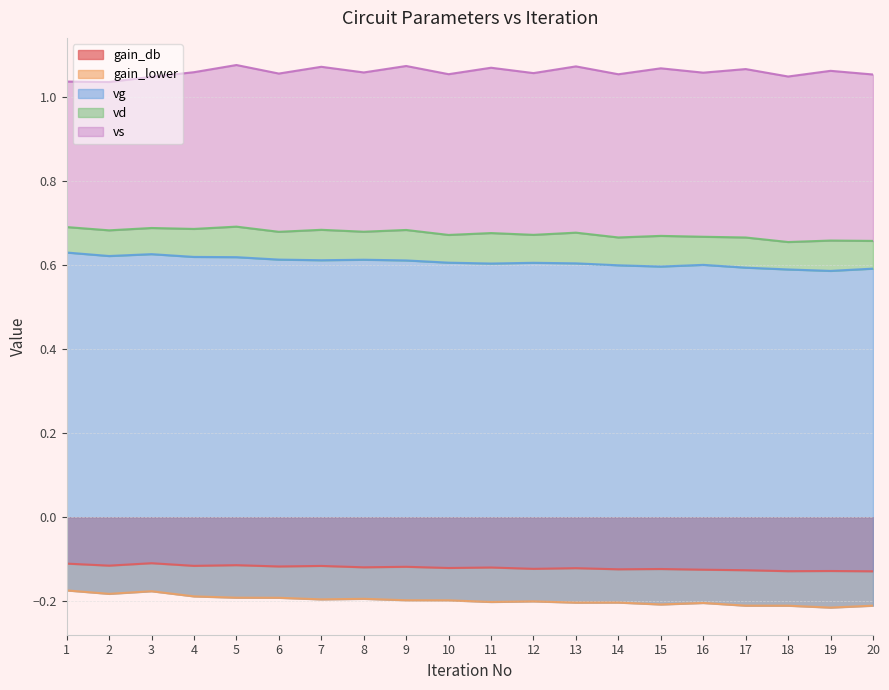

True or false: gain_db has a value of -0.0 at 1.

False